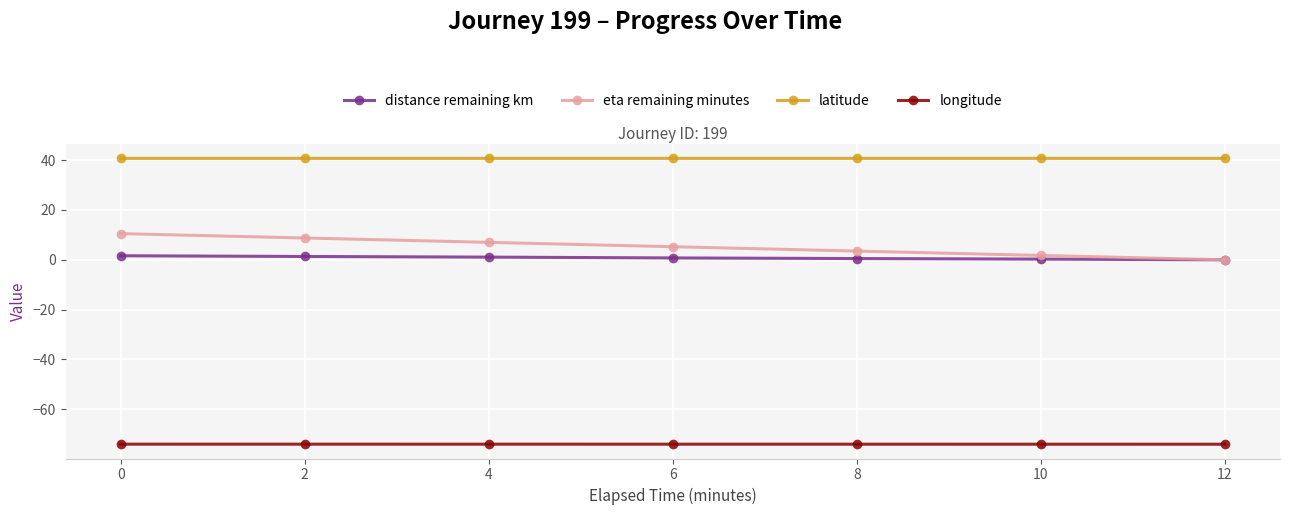

At 0, list the series in order from smallest to largest.

longitude, distance remaining km, eta remaining minutes, latitude